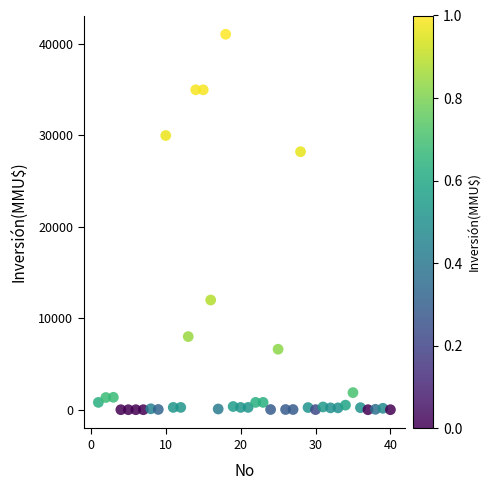

What Y value in the scatter plot is closest to 20537?

28227